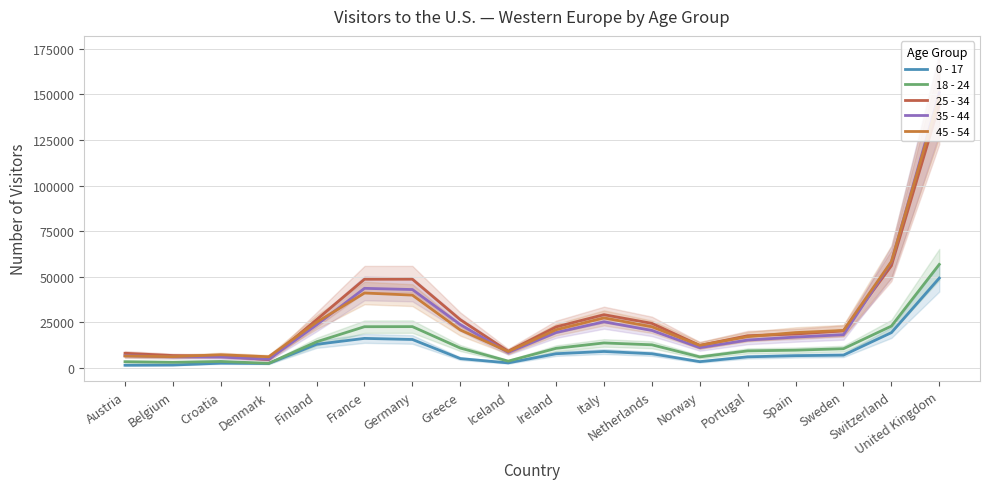

Reading right to left, list all the values displayed in this chart.

0 - 17: United Kingdom=49325.0	Switzerland=19408.7	Sweden=7085.7	Spain=6780.7	Portugal=6143.7	Norway=3512.3	Netherlands=7842.7	Italy=9088.7	Ireland=7844.7	Iceland=2824.7	Greece=5196.0	Germany=15658.3	France=16262.0	Finland=13015.7	Denmark=2515.0	Croatia=2666.0	Belgium=1659.0	Austria=1537.0
18 - 24: United Kingdom=56822.0	Switzerland=22990.3	Sweden=10610.7	Spain=9797.3	Portugal=9415.3	Norway=6115.0	Netherlands=12740.7	Italy=13767.0	Ireland=10813.0	Iceland=3795.7	Greece=10970.0	Germany=22715.3	France=22668.3	Finland=14388.3	Denmark=2587.3	Croatia=3610.7	Belgium=3166.3	Austria=3479.0
25 - 34: United Kingdom=144439.0	Switzerland=56076.0	Sweden=20372.7	Spain=18683.0	Portugal=17706.3	Norway=12415.7	Netherlands=24499.3	Italy=29260.3	Ireland=22576.0	Iceland=9169.3	Greece=26510.3	Germany=48704.3	France=48691.3	Finland=26525.7	Denmark=4607.3	Croatia=6488.3	Belgium=6853.7	Austria=8104.0
35 - 44: United Kingdom=150874.0	Switzerland=58079.0	Sweden=18303.0	Spain=16975.3	Portugal=15342.7	Norway=11188.3	Netherlands=20604.3	Italy=25361.0	Ireland=19463.3	Iceland=8549.7	Greece=23825.0	Germany=43037.3	France=43707.7	Finland=23691.3	Denmark=4807.0	Croatia=6054.0	Belgium=6148.3	Austria=6770.0
45 - 54: United Kingdom=148775.0	Switzerland=58401.3	Sweden=20604.0	Spain=19447.3	Portugal=17220.7	Norway=12447.3	Netherlands=22640.0	Italy=27491.7	Ireland=21001.7	Iceland=9035.3	Greece=20892.0	Germany=39984.7	France=41134.3	Finland=25117.7	Denmark=6200.3	Croatia=7296.3	Belgium=6262.0	Austria=6574.0